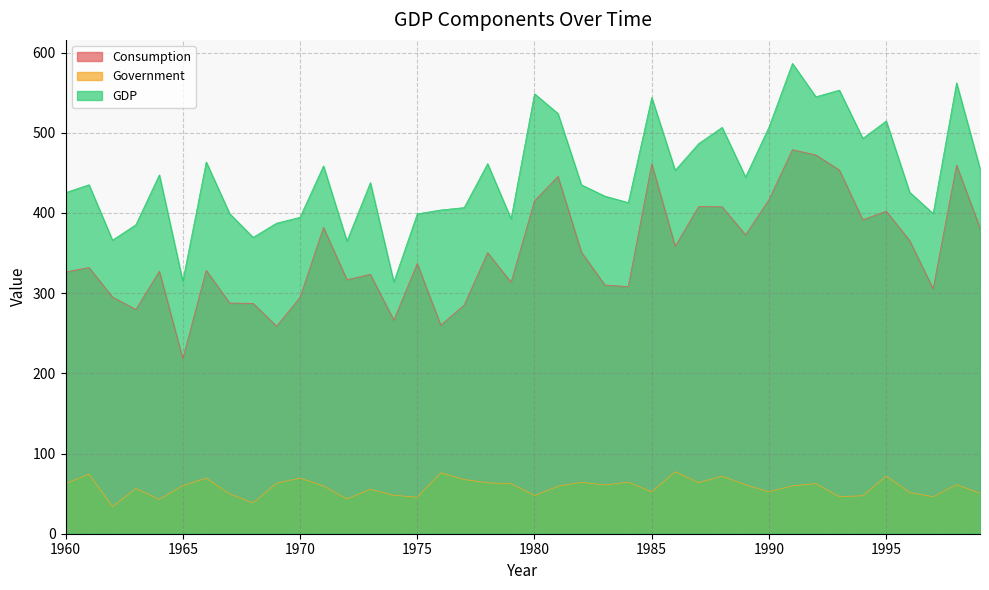

How many lines are shown in the chart?

3